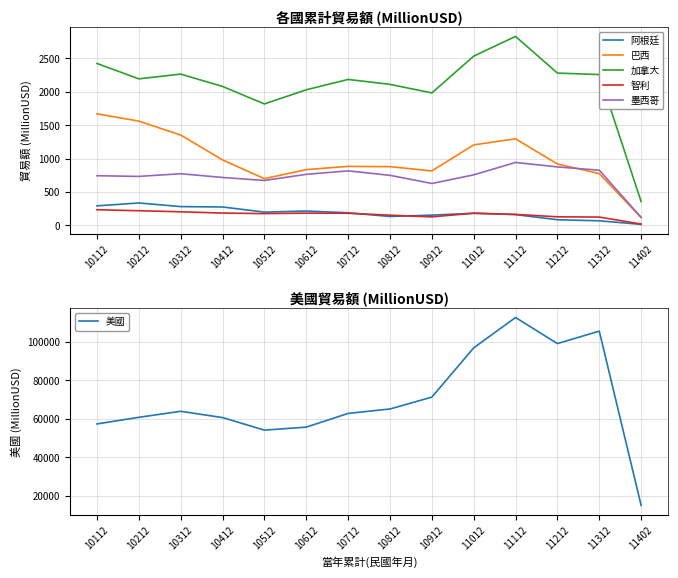

Does the chart display data point markers on the line(s)?

No